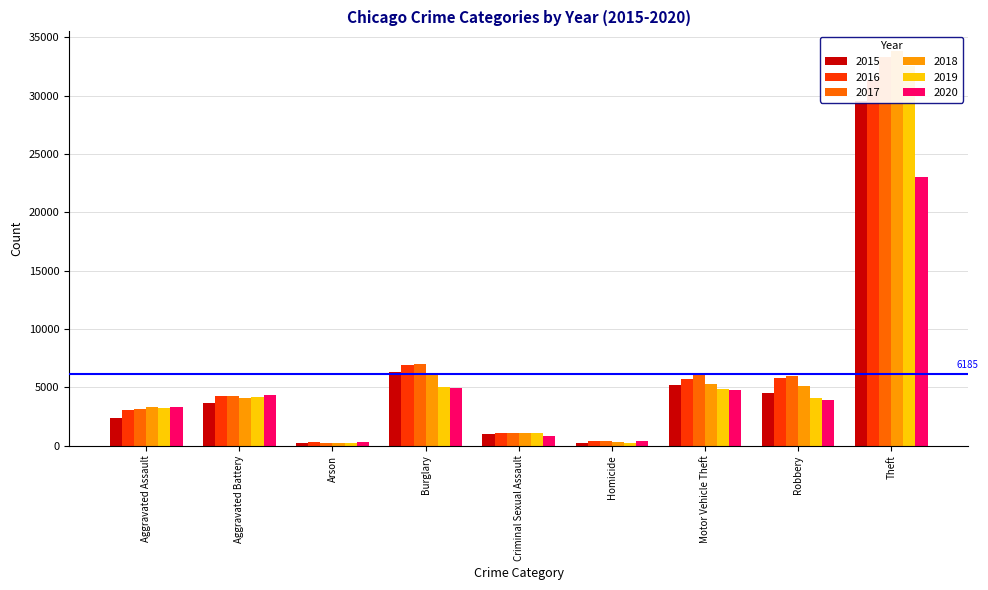

How many groups of bars are there?

9